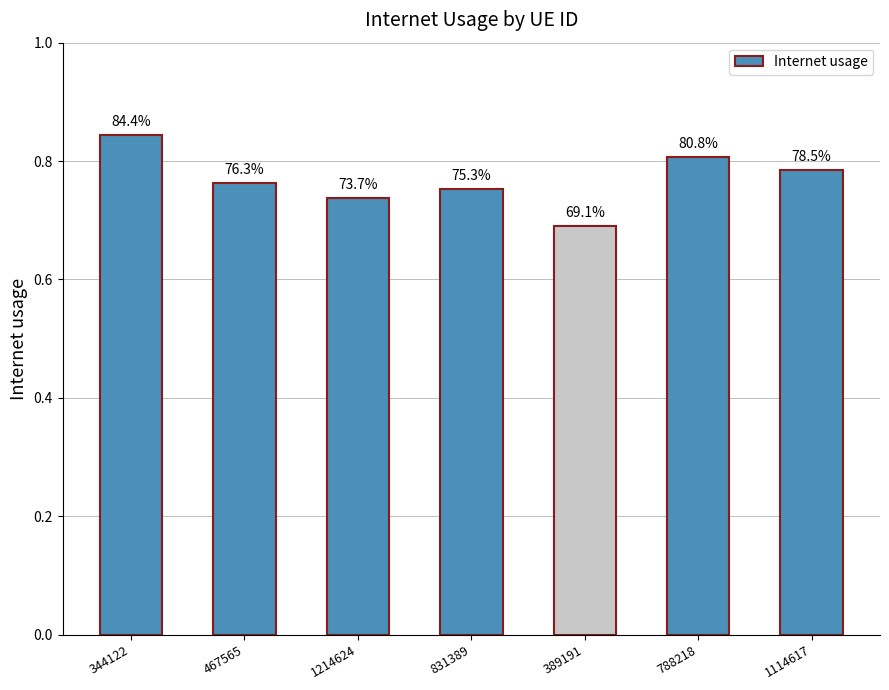

Which category has the highest value across all series?

344122